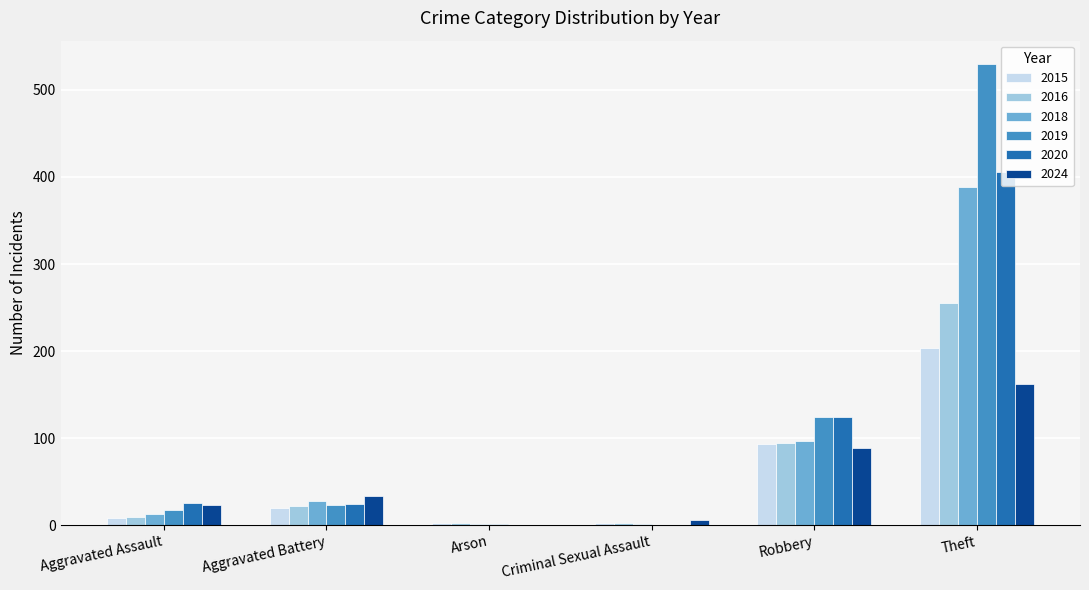

How many data points does each series have?

6